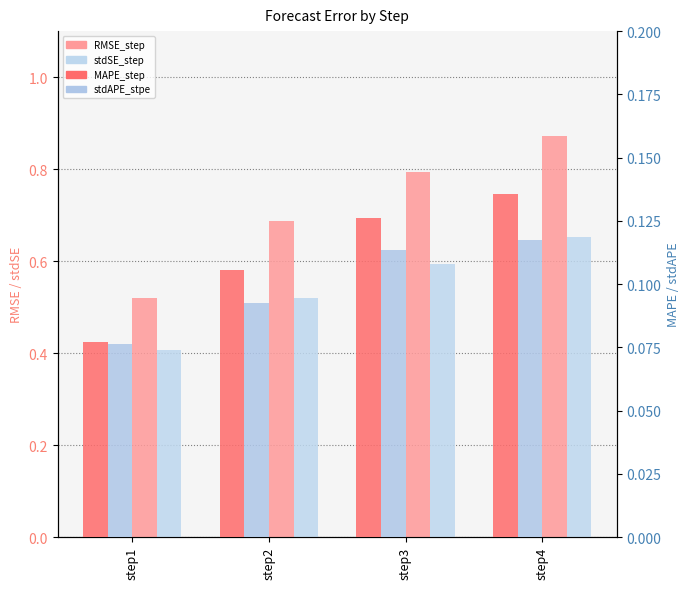

Reading left to right, transcribe all the data shown in this chart.

RMSE_step: step1=0.5	step2=0.7	step3=0.8	step4=0.9
stdSE_step: step1=0.4	step2=0.5	step3=0.6	step4=0.7
MAPE_step: step1=0.1	step2=0.1	step3=0.1	step4=0.1
stdAPE_stpe: step1=0.1	step2=0.1	step3=0.1	step4=0.1